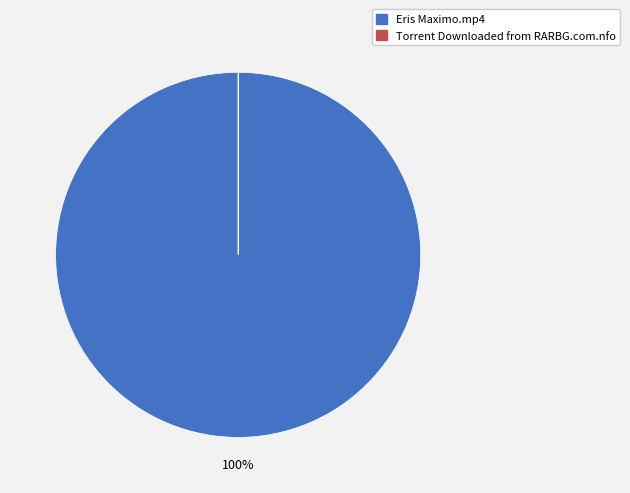

Rank the categories by value from highest to lowest.

Eris Maximo.mp4, Torrent Downloaded from RARBG.com.nfo